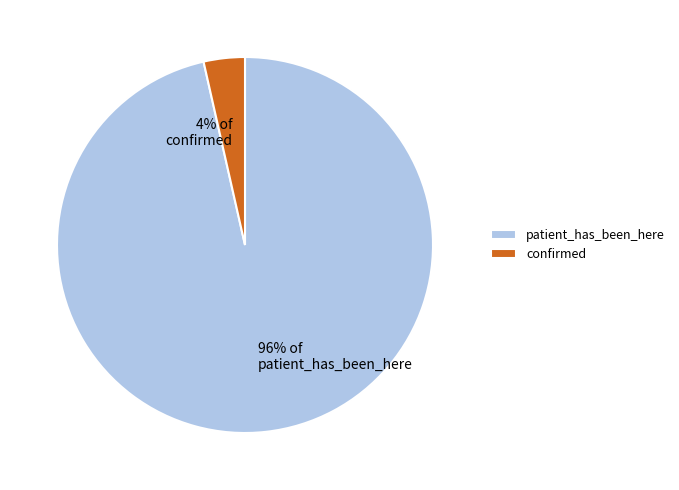

How many slices are in this pie chart?

2